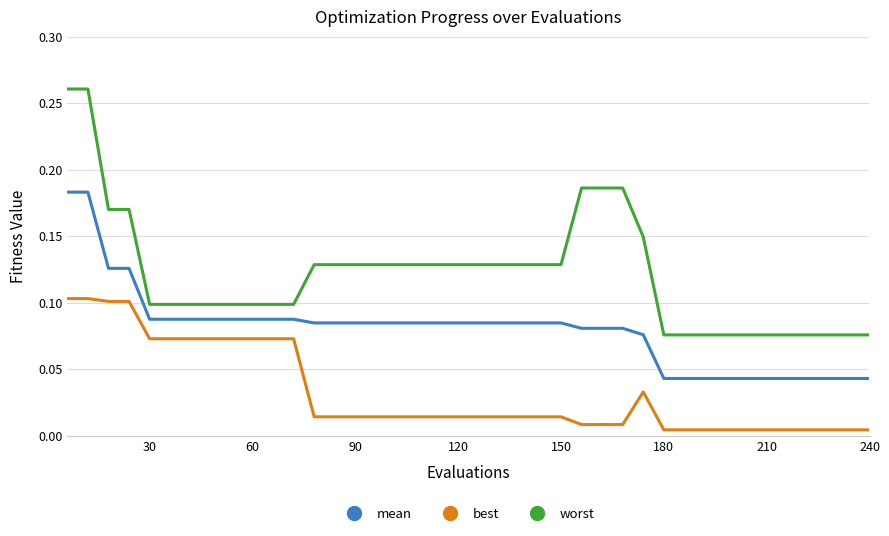

What is the sum of all mean values?

3.2